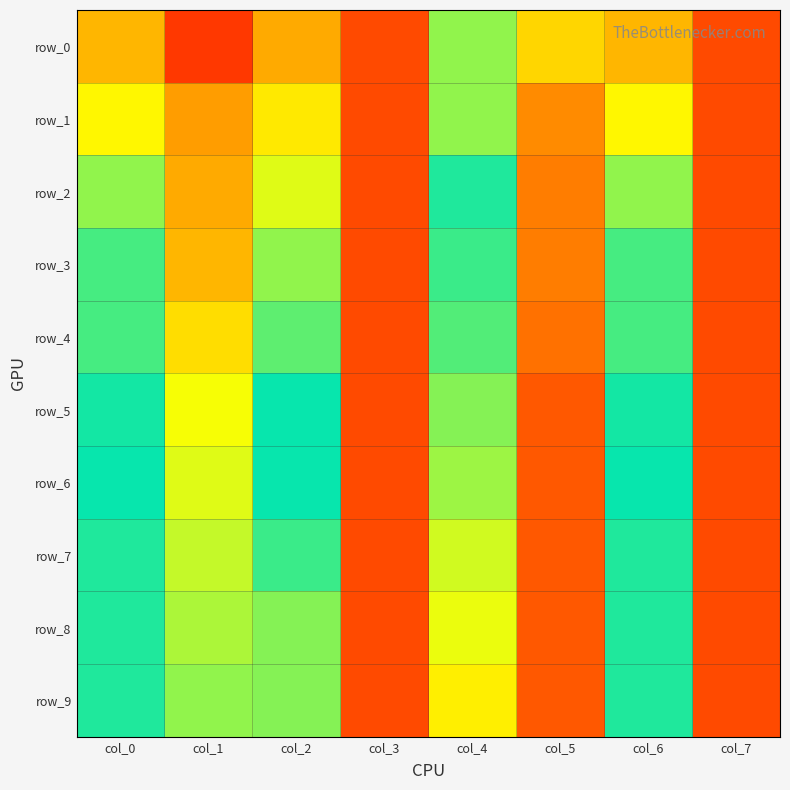

What is the difference between the second highest and second lowest values in the row_7 series?

0.4